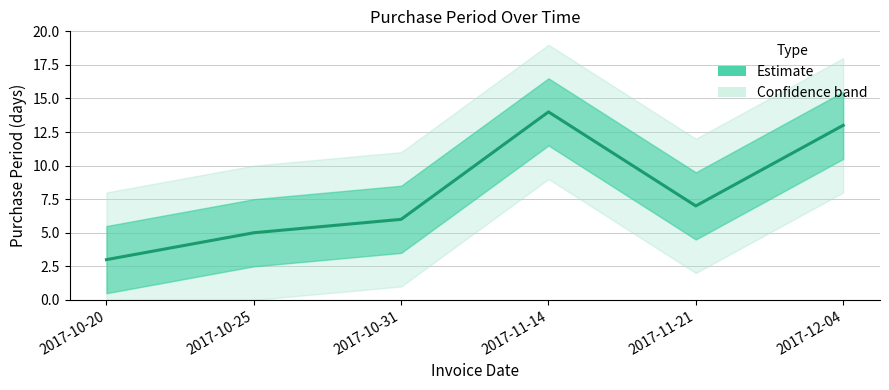

List the labels in order of value, largest first.

2017-11-14, 2017-12-04, 2017-11-21, 2017-10-31, 2017-10-25, 2017-10-20